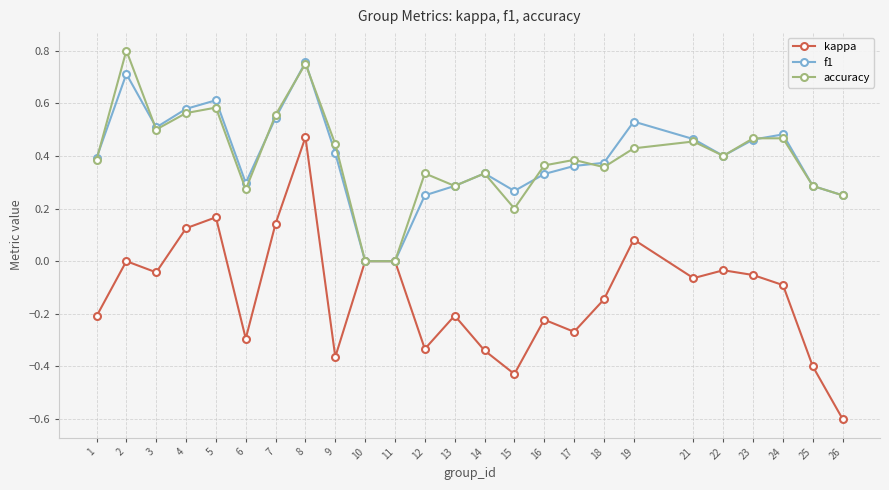

Count the accuracy values in the range 0 to 1.

25